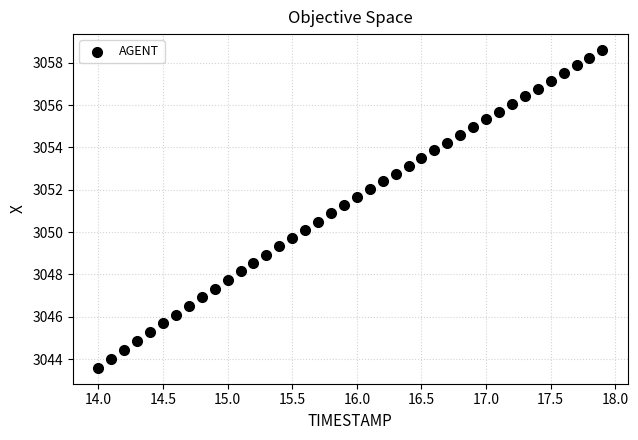

What is the range of Y values (max minus min)?

15.0